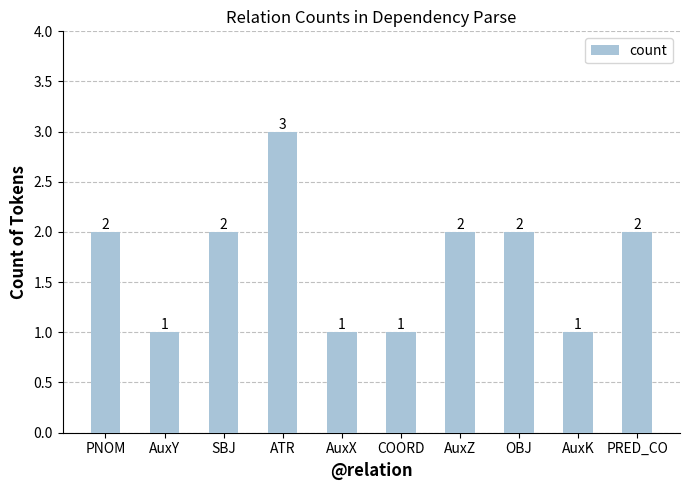

At which category does the chart reach its peak across all series?

ATR